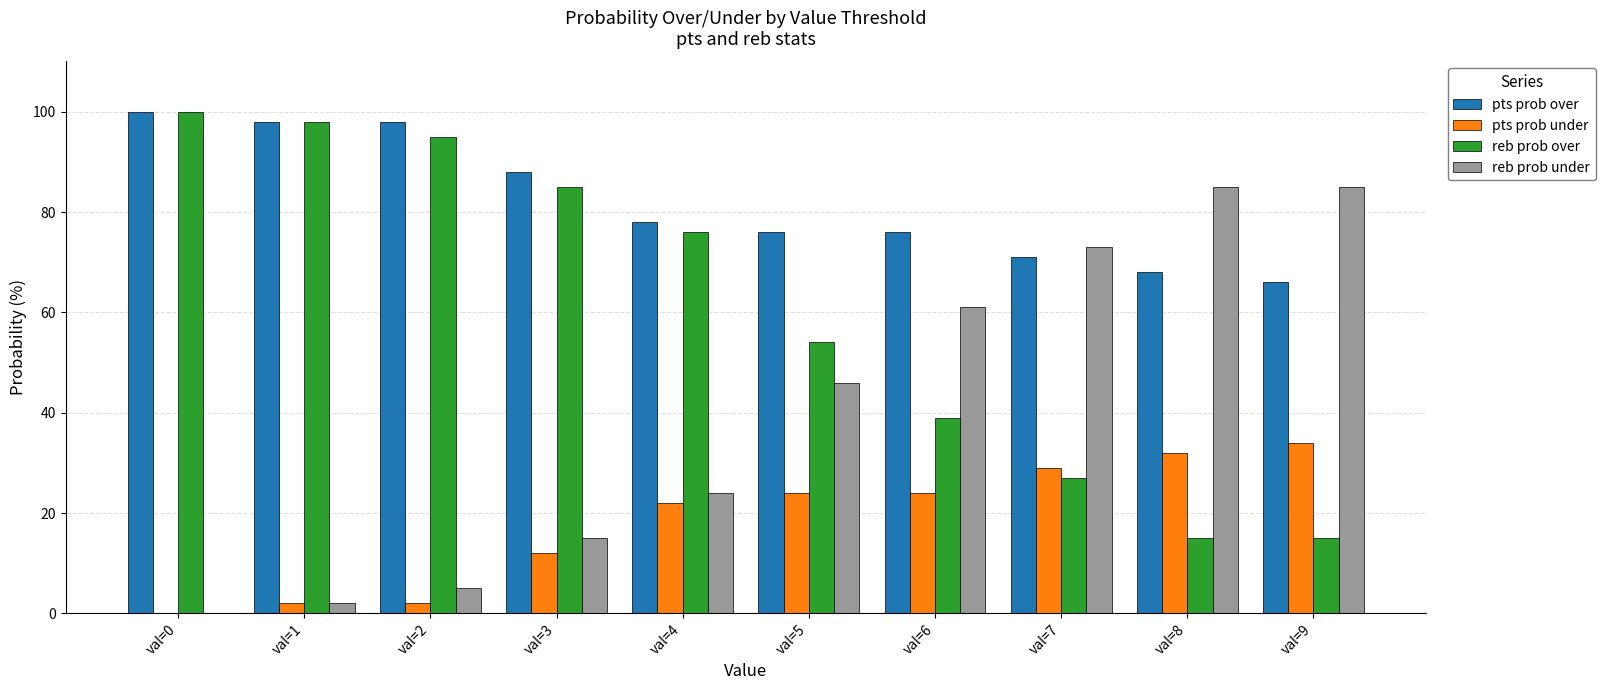

The value of pts prob over at val=5 is 76. True or false?

True